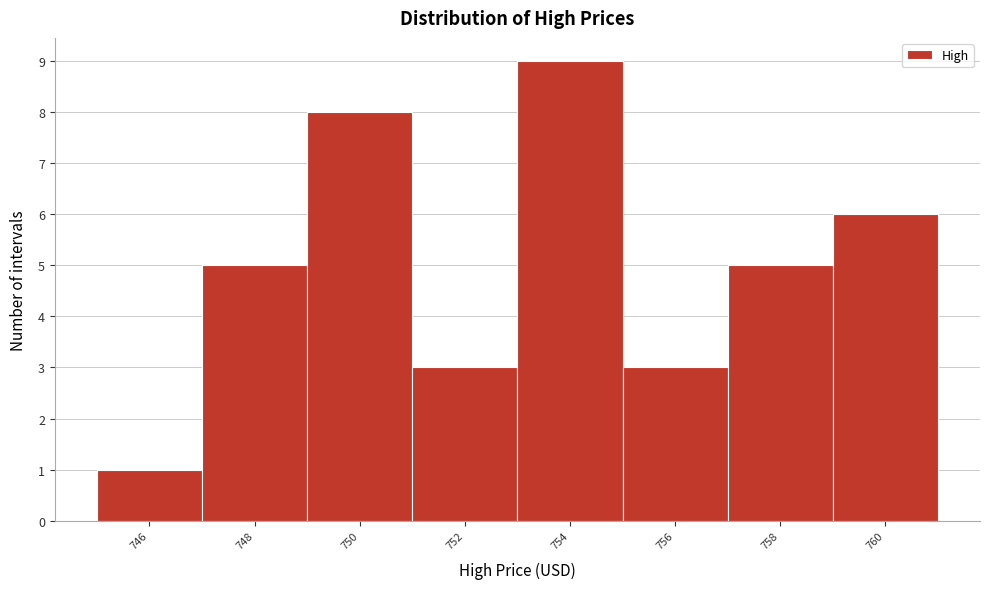

Reading left to right, list all the values displayed in this chart.

746=1	748=5	750=8	752=3	754=9	756=3	758=5	760=6